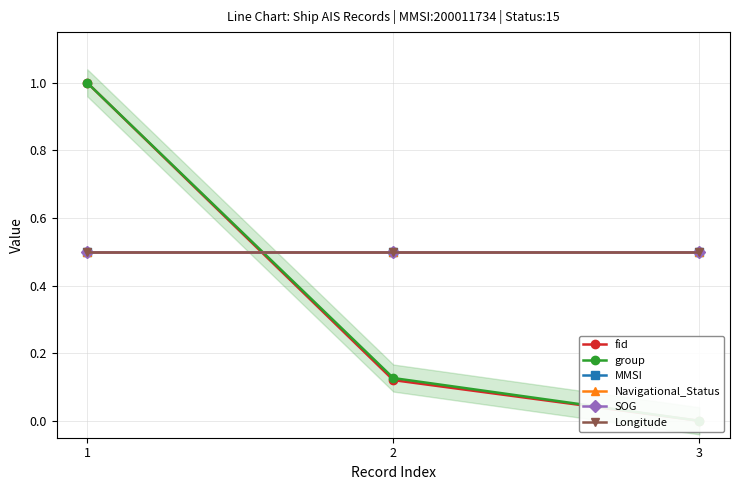

What is the approximate value of MMSI at 3?

0.5